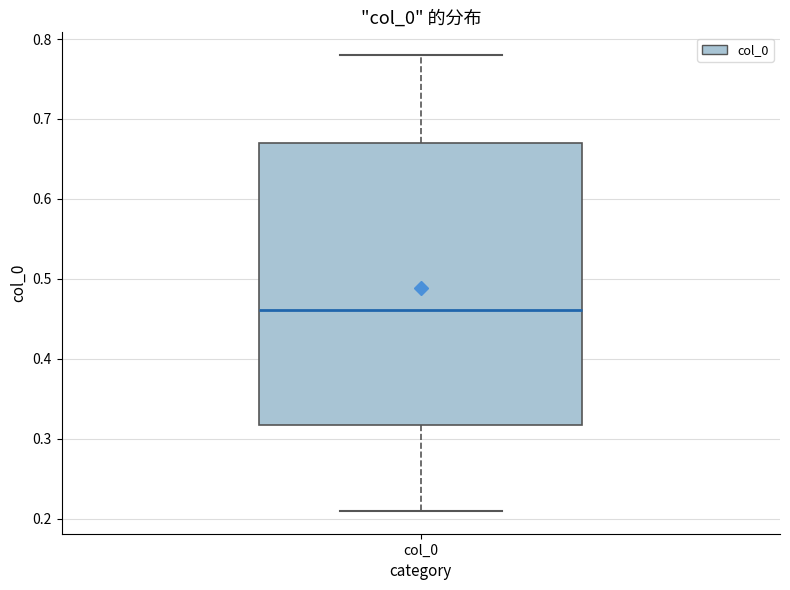

Transcribe this box plot: give where the median line is, the range the box spans, and where the two whiskers end, as read against the y-axis. The values are not printed on the chart, so give them approximately, as read against the axis.

median 0.46, box 0.32 to 0.67, whiskers 0.21 to 0.78